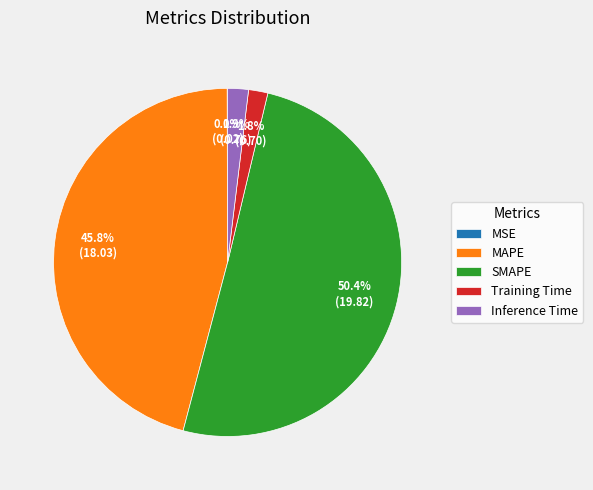

What percentage do Training Time and Inference Time together represent?

3.7%